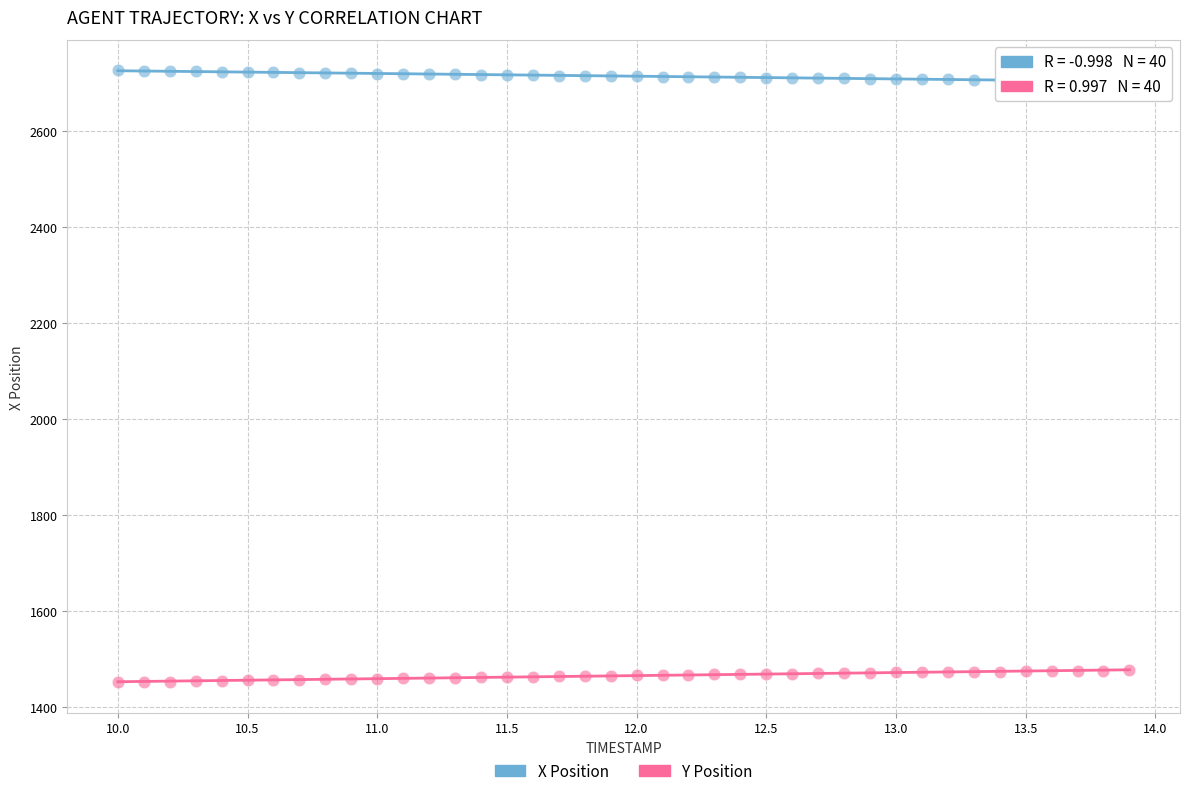

What is the X range (max minus min) for the scatter plot?

3.9